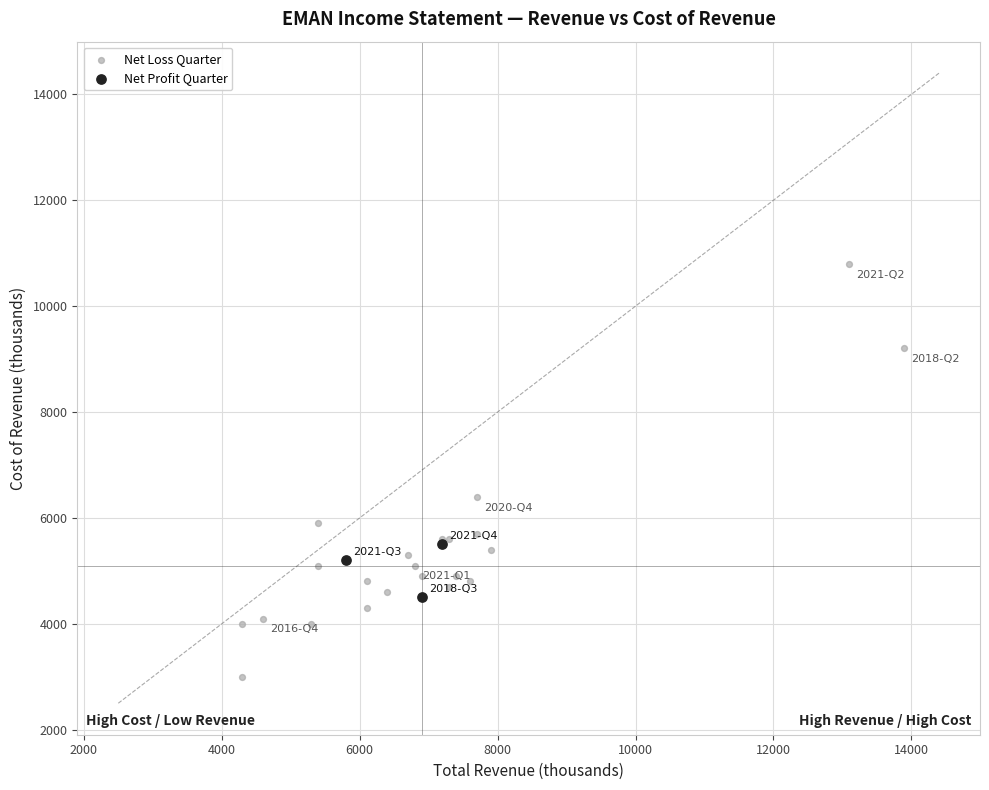

Which series contains the highest Y value?

Net Loss Quarter